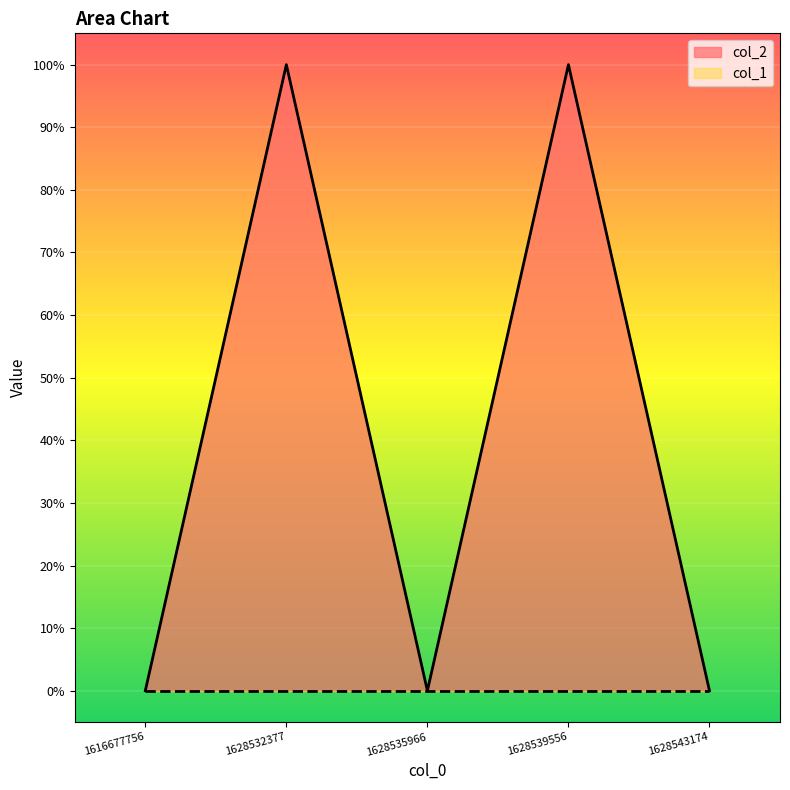

Where is the first local minimum?

1628535966